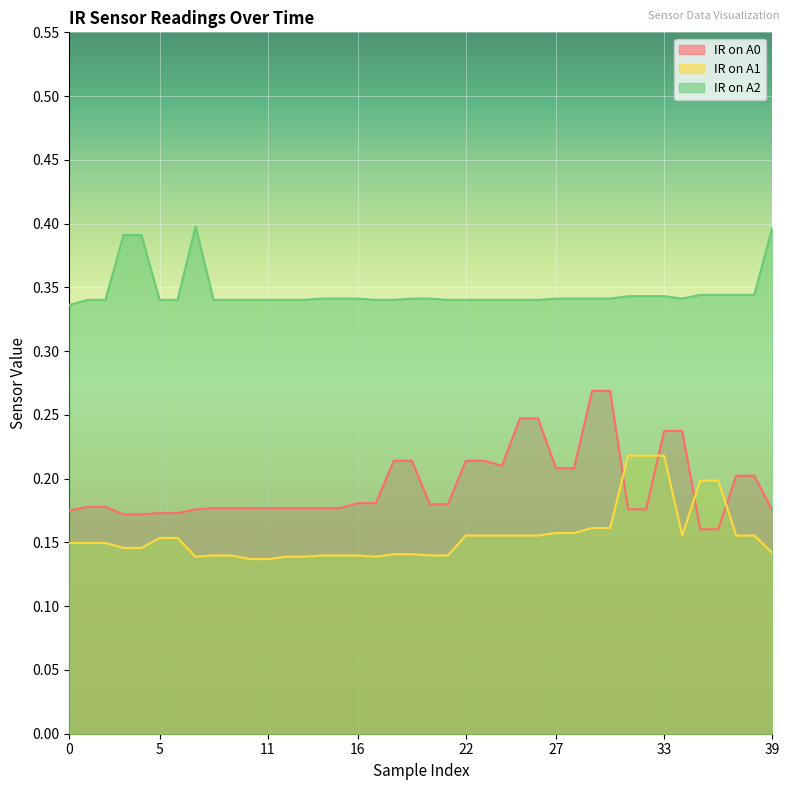

Rank the series by their maximum value, from lowest to highest.

IR on A1, IR on A0, IR on A2